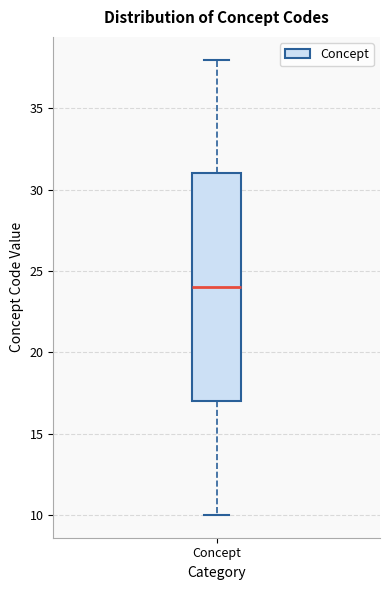

Transcribe this box plot: give where the median line is, the range the box spans, and where the two whiskers end, as read against the y-axis. The values are not printed on the chart, so give them approximately, as read against the axis.

median 24, box 17 to 31, whiskers 10 to 38